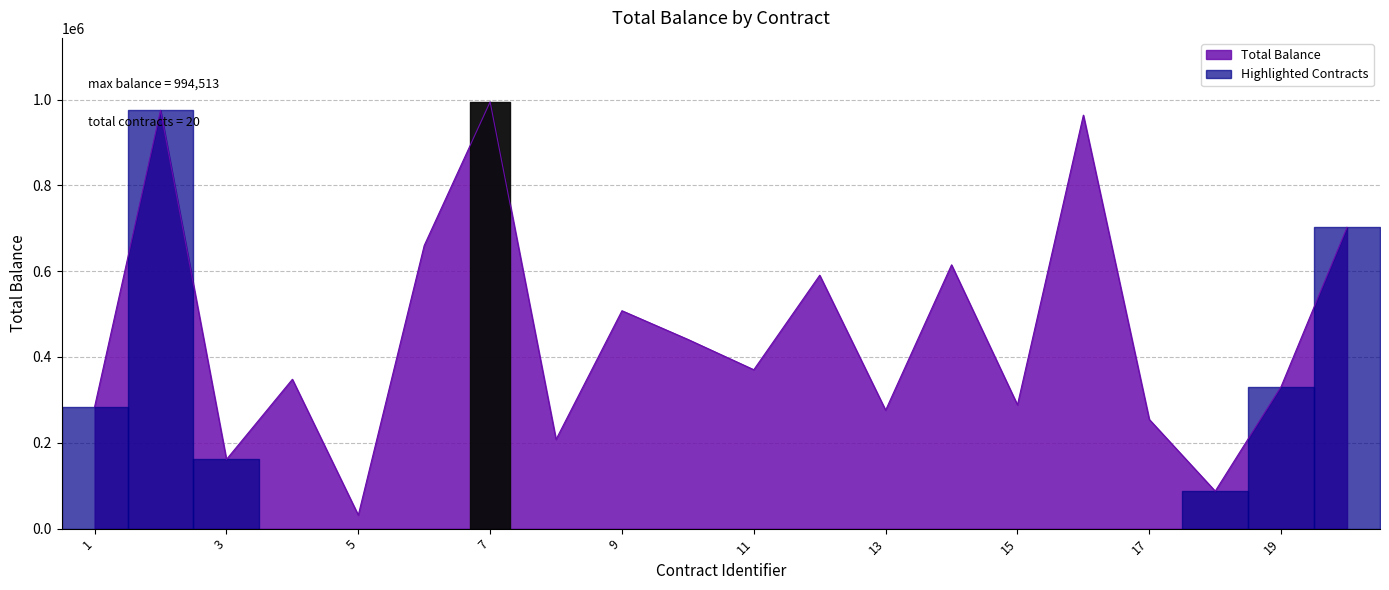

What is the difference between the maximum and minimum values?

963056